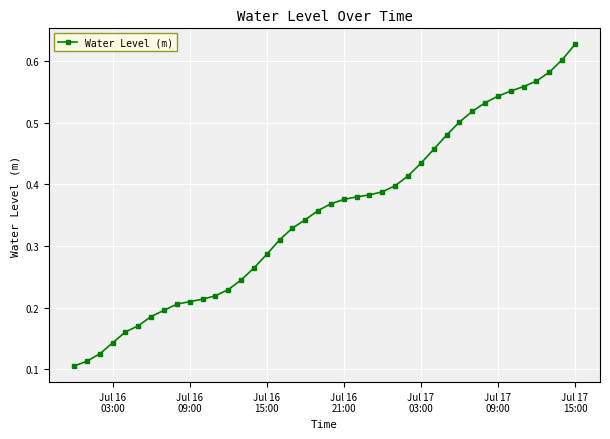

How many values are between 0 and 1?

40